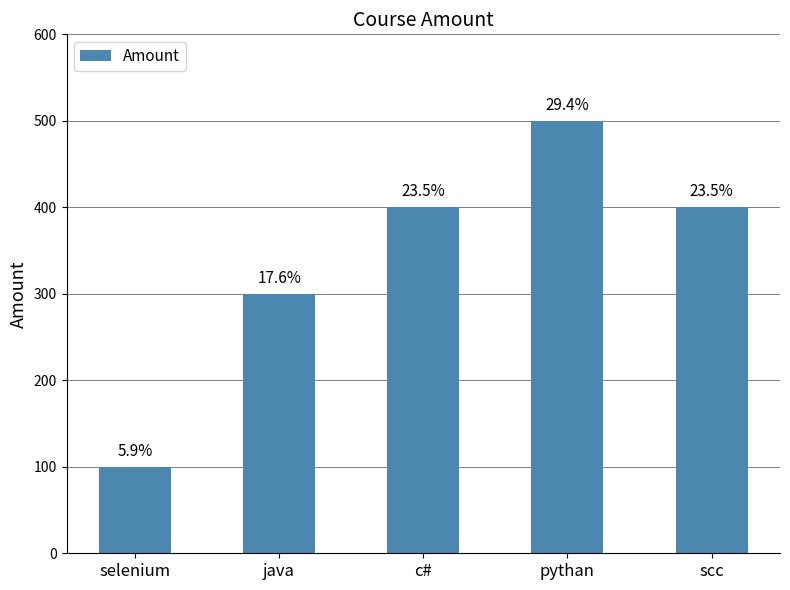

Does the chart contain any negative values?

No